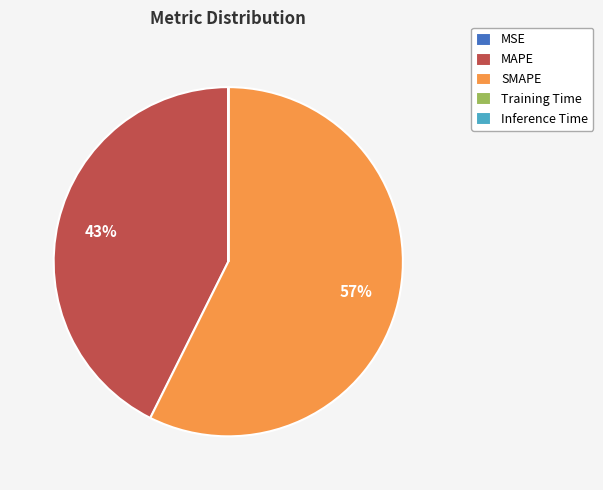

Is it true that SMAPE is 51% of the pie?

False